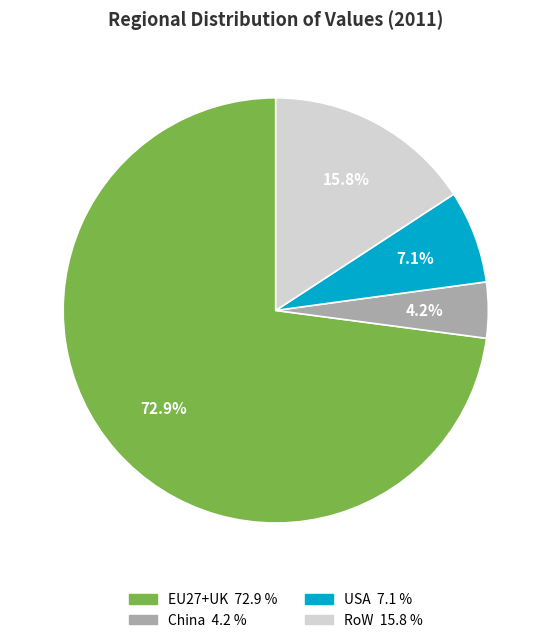

True or false: USA accounts for 7% of the total.

True